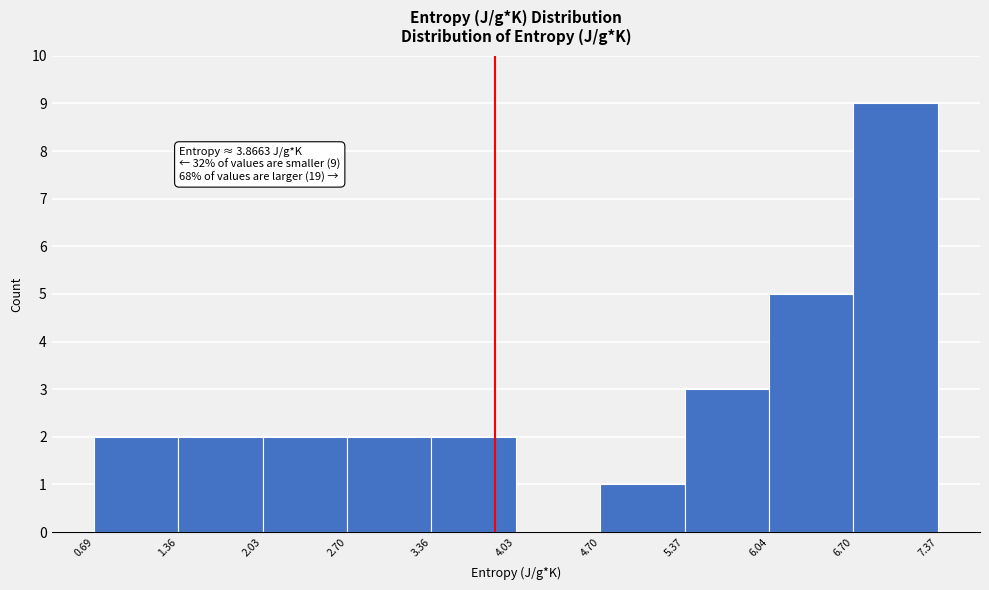

Over which range of the x-axis is the bar tallest?

6.70 to 7.37